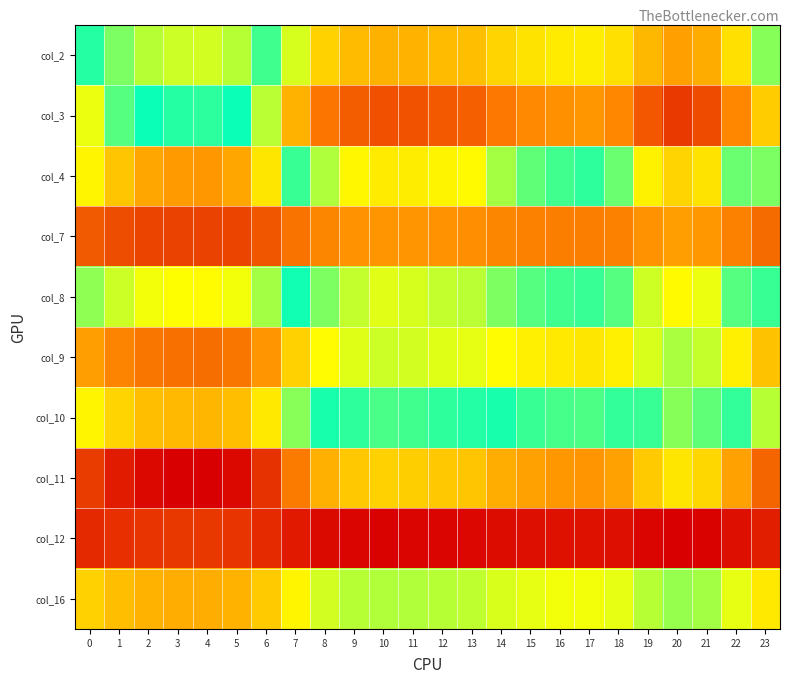

Reading right to left, what are all the values shown in this chart?

col_2: 23=1.0	22=1.0	21=1.0	20=1.0	19=1.0	18=1.0	17=1.0	16=1.0	15=1.0	14=1.0	13=1.0	12=1.0	11=1.0	10=1.0	9=1.0	8=1.0	7=1.0	6=1.0	5=1.0	4=1.0	3=1.0	2=1.0	1=1.0	0=1.0
col_3: 23=1.0	22=1.0	21=1.0	20=1.0	19=1.0	18=1.0	17=1.0	16=1.0	15=1.0	14=1.0	13=1.0	12=1.0	11=1.0	10=1.0	9=1.0	8=1.0	7=1.0	6=1.0	5=1.0	4=1.0	3=1.0	2=1.0	1=1.0	0=1.0
col_4: 23=1.0	22=1.0	21=1.0	20=1.0	19=1.0	18=1.0	17=1.0	16=1.0	15=1.0	14=1.0	13=1.0	12=1.0	11=1.0	10=1.0	9=1.0	8=1.0	7=1.0	6=1.0	5=1.0	4=1.0	3=1.0	2=1.0	1=1.0	0=1.0
col_7: 23=1.1	22=1.0	21=1.0	20=1.0	19=1.0	18=1.0	17=1.0	16=1.0	15=1.0	14=1.0	13=1.0	12=1.0	11=1.0	10=1.0	9=1.0	8=1.0	7=1.1	6=1.1	5=1.1	4=1.1	3=1.1	2=1.1	1=1.1	0=1.1
col_8: 23=1.0	22=1.0	21=1.0	20=1.0	19=1.0	18=1.0	17=1.0	16=1.0	15=1.0	14=1.0	13=1.0	12=1.0	11=1.0	10=1.0	9=1.0	8=1.0	7=1.0	6=1.0	5=1.0	4=1.0	3=1.0	2=1.0	1=1.0	0=1.0
col_9: 23=1.0	22=1.0	21=1.0	20=1.0	19=1.0	18=1.0	17=1.0	16=1.0	15=1.0	14=1.0	13=1.0	12=1.0	11=1.0	10=1.0	9=1.0	8=1.0	7=1.0	6=1.0	5=1.0	4=1.1	3=1.1	2=1.0	1=1.0	0=1.0
col_10: 23=1.0	22=1.0	21=1.0	20=1.0	19=1.0	18=1.0	17=1.0	16=1.0	15=1.0	14=1.0	13=1.0	12=1.0	11=1.0	10=1.0	9=1.0	8=1.0	7=1.0	6=1.0	5=1.0	4=1.0	3=1.0	2=1.0	1=1.0	0=1.0
col_11: 23=1.1	22=1.0	21=1.0	20=1.0	19=1.0	18=1.0	17=1.0	16=1.0	15=1.0	14=1.0	13=1.0	12=1.0	11=1.0	10=1.0	9=1.0	8=1.0	7=1.0	6=1.1	5=1.1	4=1.1	3=1.1	2=1.1	1=1.1	0=1.1
col_12: 23=1.0	22=1.0	21=1.0	20=1.0	19=1.0	18=1.0	17=1.0	16=1.0	15=1.0	14=1.0	13=1.0	12=1.0	11=1.0	10=1.0	9=1.0	8=1.0	7=1.0	6=1.0	5=1.0	4=1.0	3=1.0	2=1.0	1=1.0	0=1.0
col_16: 23=1.0	22=1.0	21=1.0	20=1.0	19=1.0	18=1.0	17=1.0	16=1.0	15=1.0	14=1.0	13=1.0	12=1.0	11=1.0	10=1.0	9=1.0	8=1.0	7=1.0	6=1.0	5=1.0	4=1.0	3=1.0	2=1.0	1=1.0	0=1.0